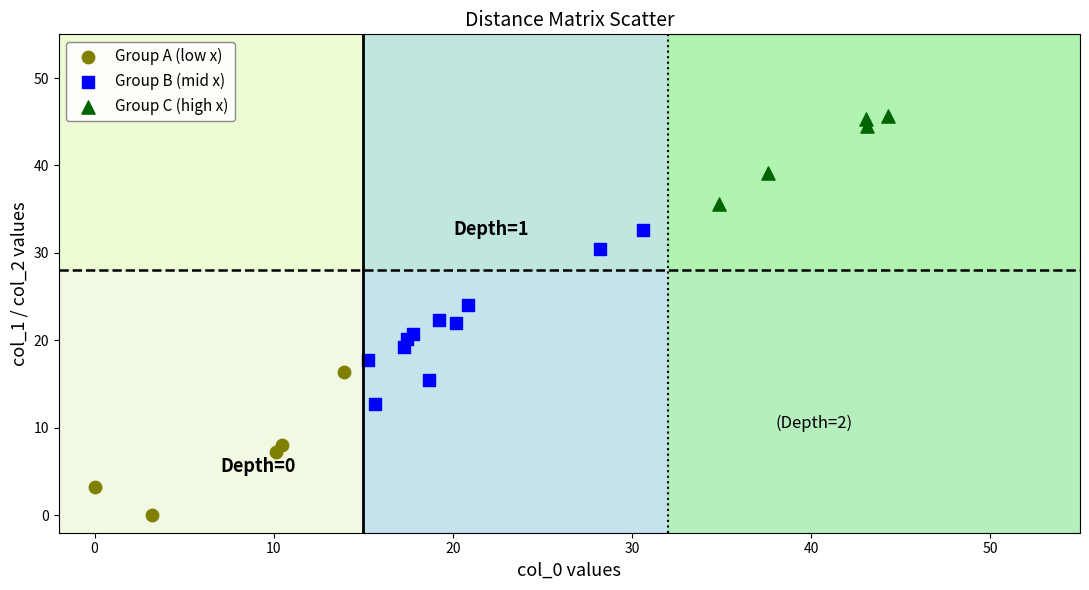

Which series has the largest Y range (max minus min)?

Group B (mid x)